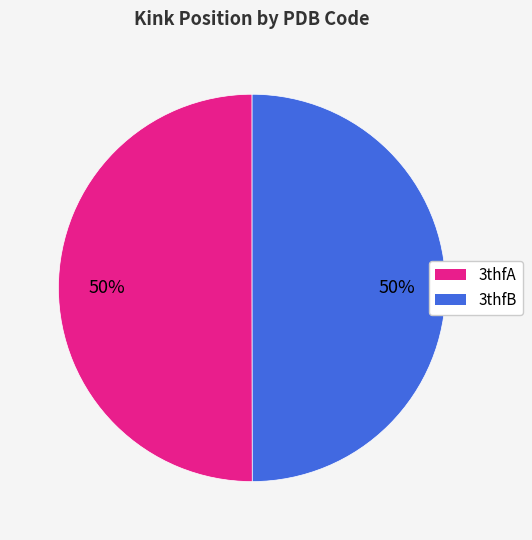

To the nearest percent, what is the combined percentage of 3thfB and 3thfA?

100%